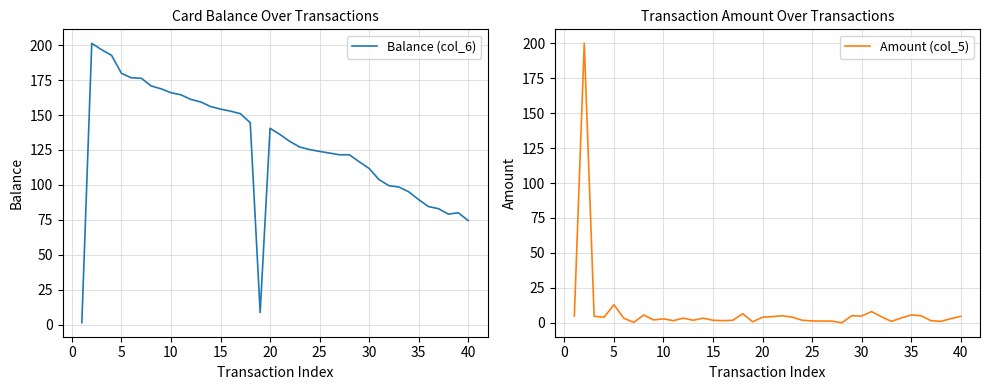

The Balance (col_6) series shows 166.0 at 10. True or false?

True